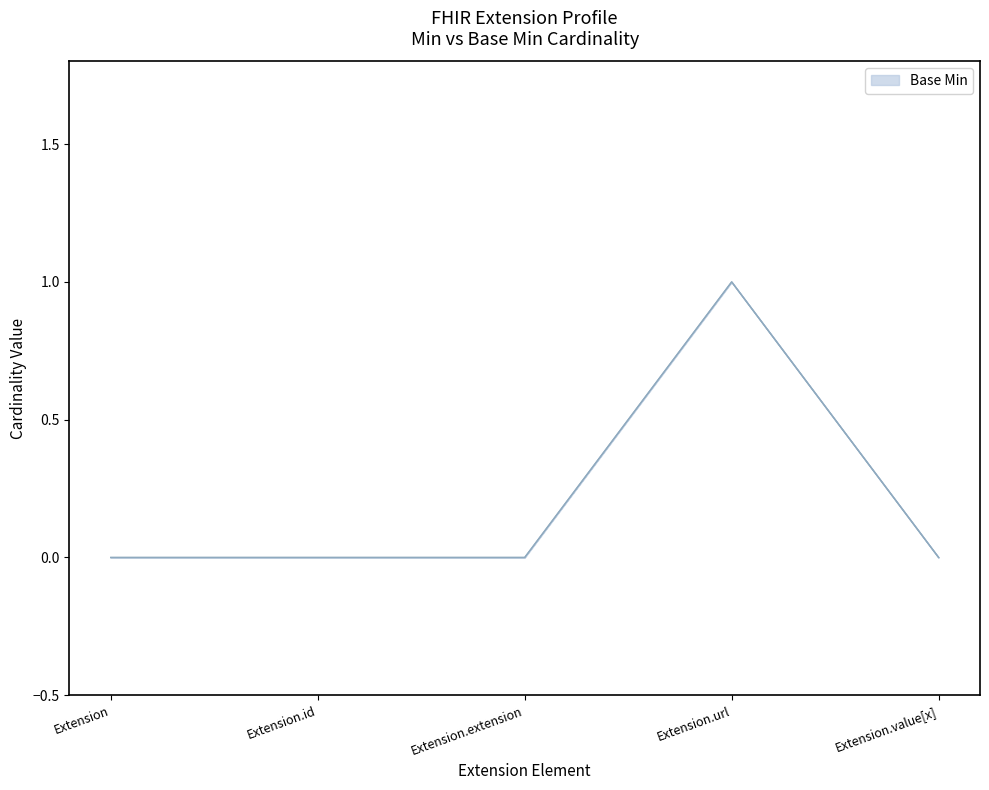

True or false: the data shows -1 at Extension.id.

False